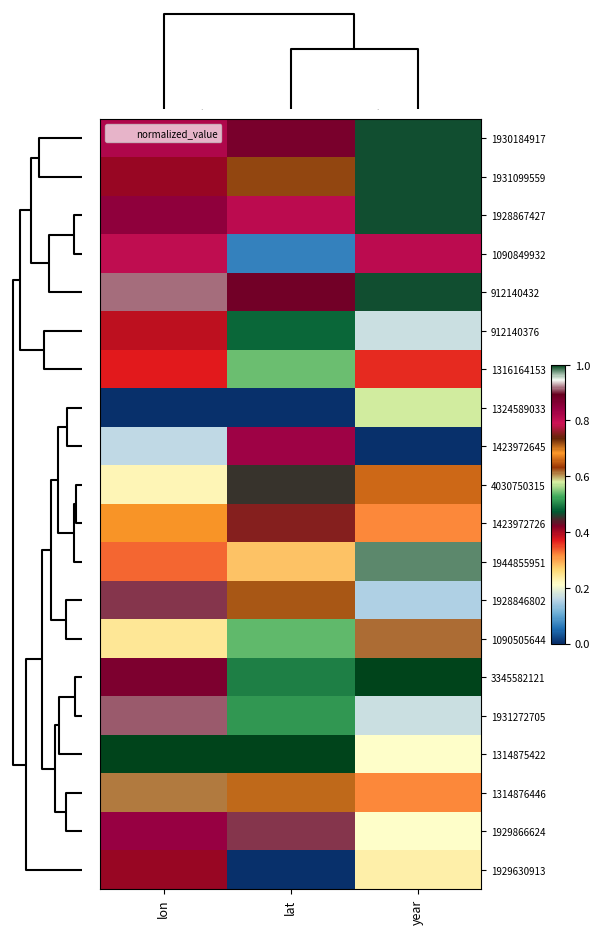

At year, list the series in order from smallest to largest.

1423972645, 1928846802, 912140376, 1931272705, 1314875422, 1929866624, 1929630913, 1423972726, 1314876446, 1316164153, 1930184917, 1931099559, 1928867427, 912140432, 1324589033, 1090505644, 4030750315, 1090849932, 1944855951, 3345582121